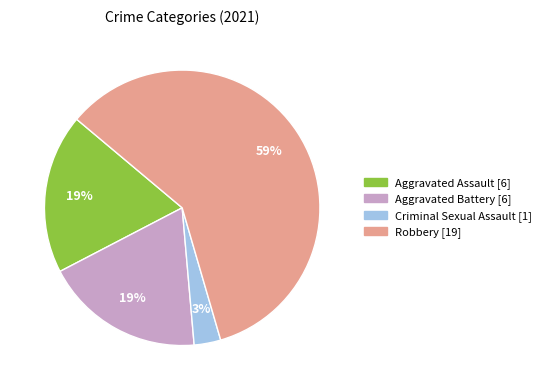

Do Aggravated Battery and Robbery together represent more than half of the pie?

Yes